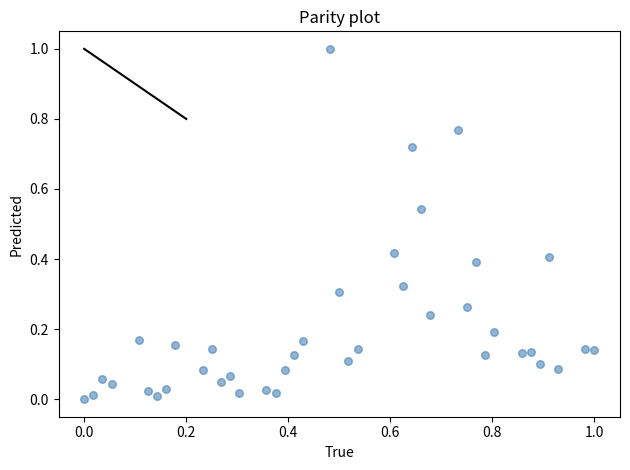

What is the range of Y values (max minus min)?

1.0